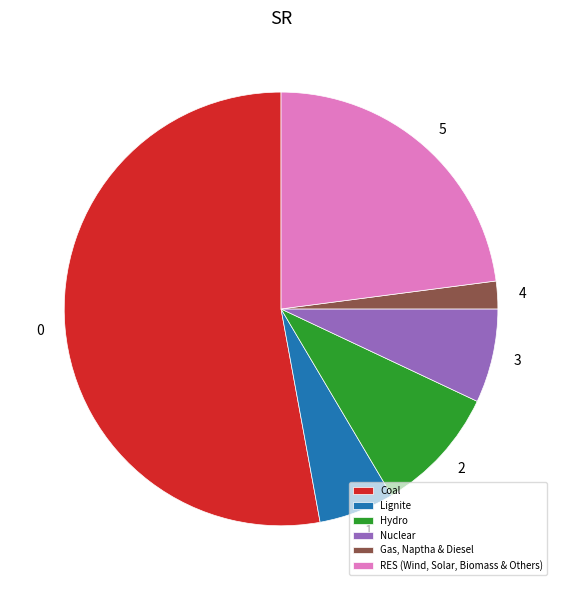

Is it true that Lignite is 6% of the pie?

True